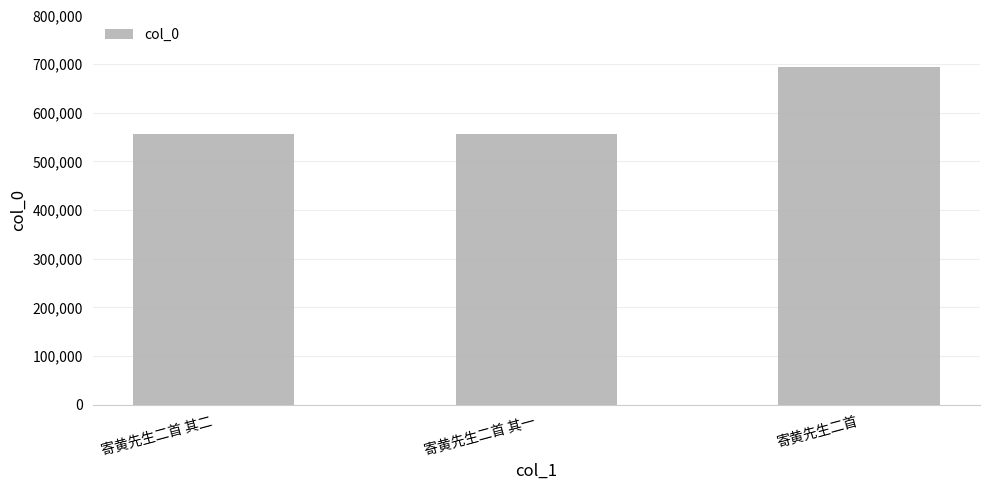

The chart shows a value of 361245 at 寄黄先生二首. True or false?

False